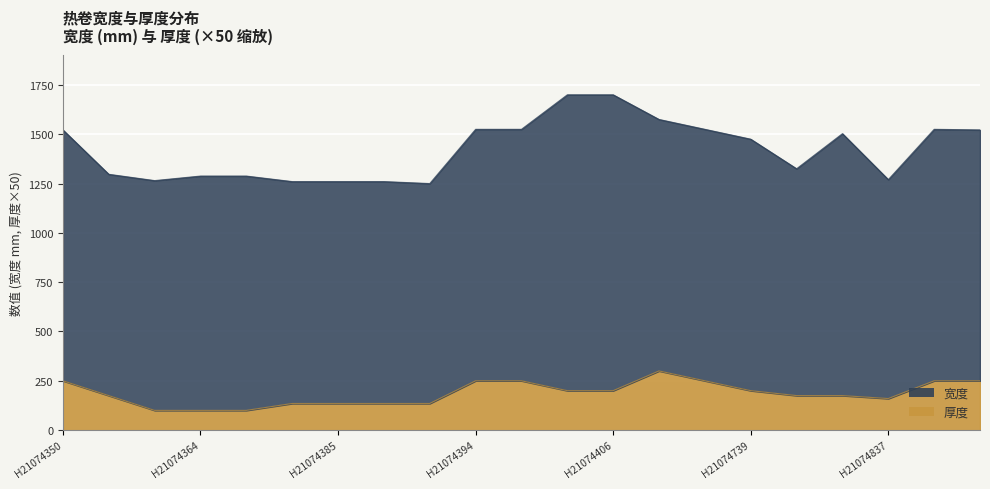

Reading left to right, what are all the values shown in this chart?

250	175	100	100	100	135	135	135	135	250	250	200	200	300	250	200	175	175	160	250	250